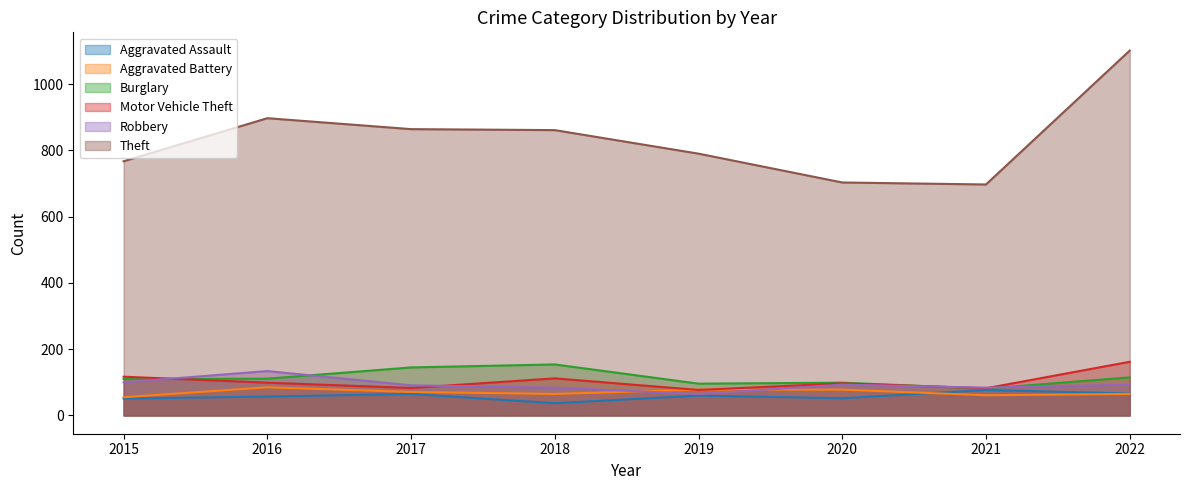

Where is the first local minimum for Burglary?

2019